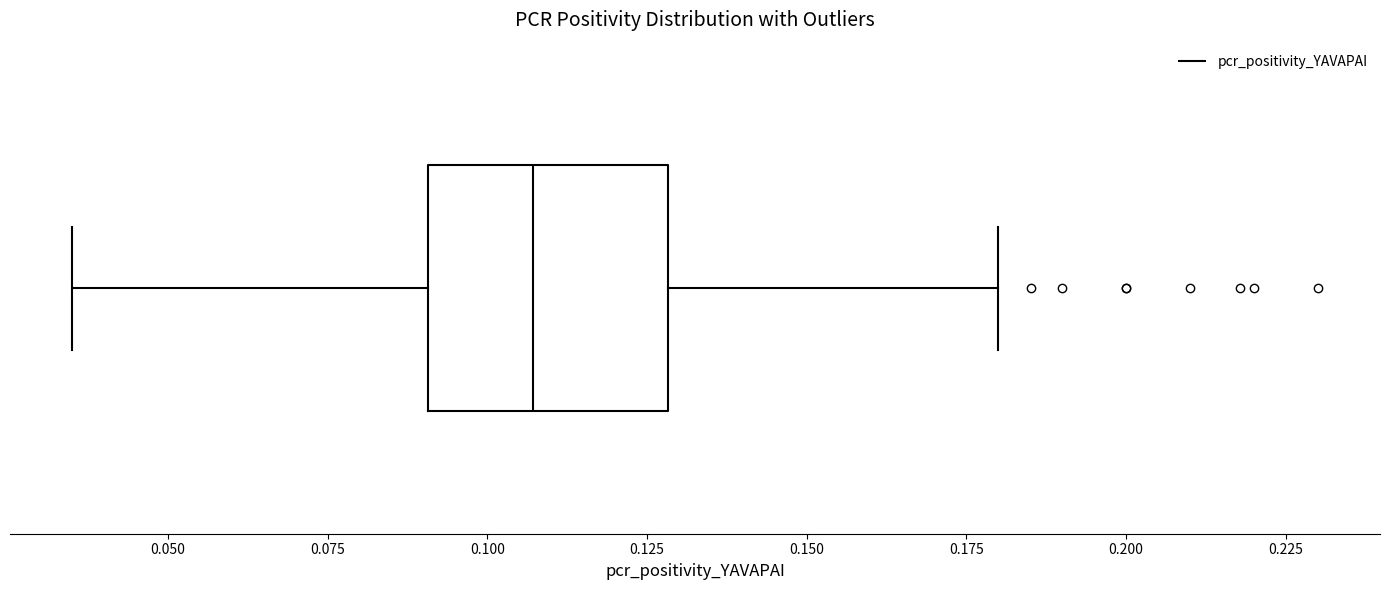

Transcribe this box plot: give where the median line is, the range the box spans, and where the two whiskers end, as read against the x-axis. The values are not printed on the chart, so give them approximately, as read against the axis.

median 0.105, box 0.090 to 0.130, whiskers 0.035 to 0.180